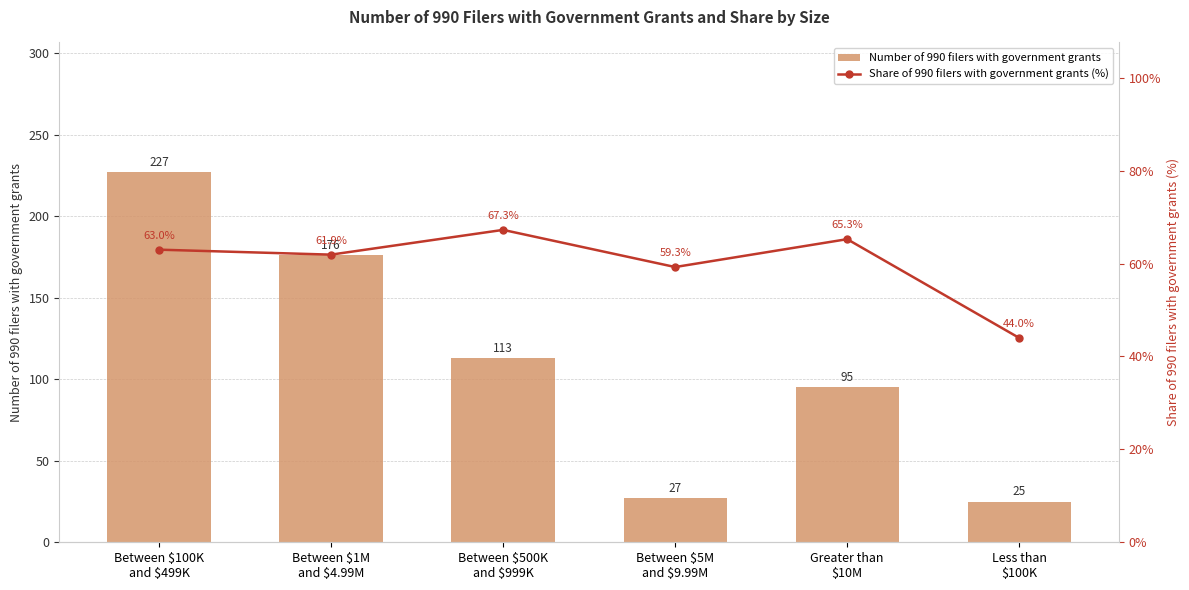

What is the maximum value for Number of 990 filers with government grants?

227